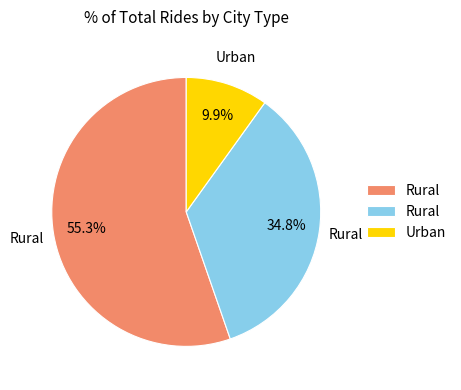

Is there a majority slice in this chart?

Yes